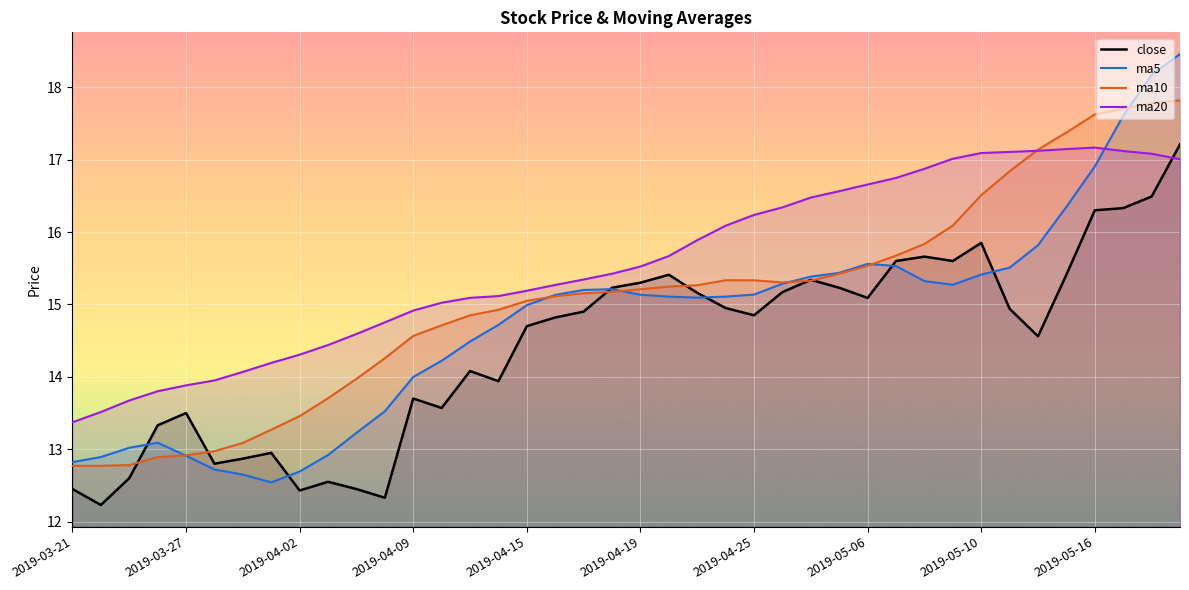

True or false: close and ma20 cross at least once.

True